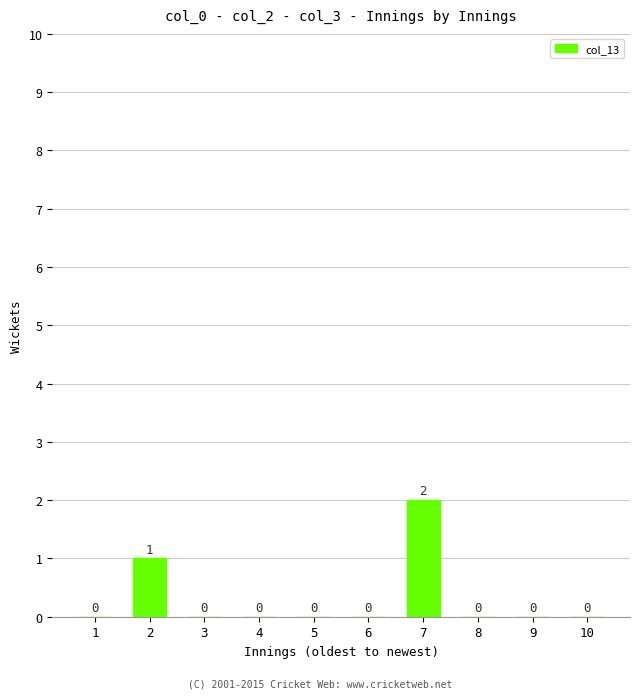

Count the number of categories in the chart.

10